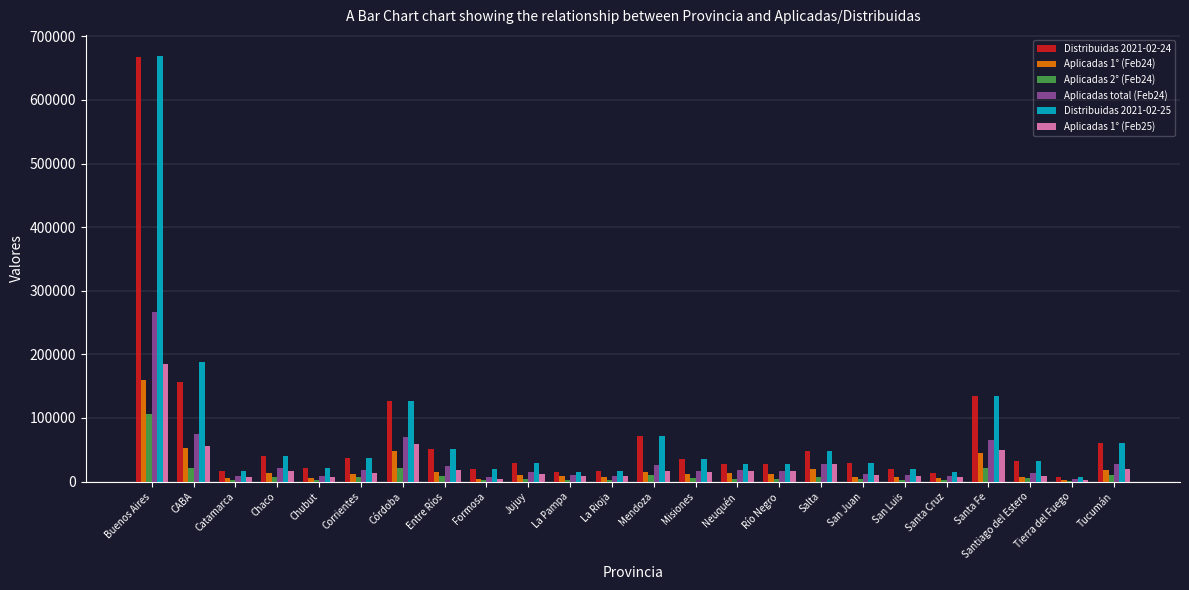

At which category is the sum across all series the highest?

Buenos Aires